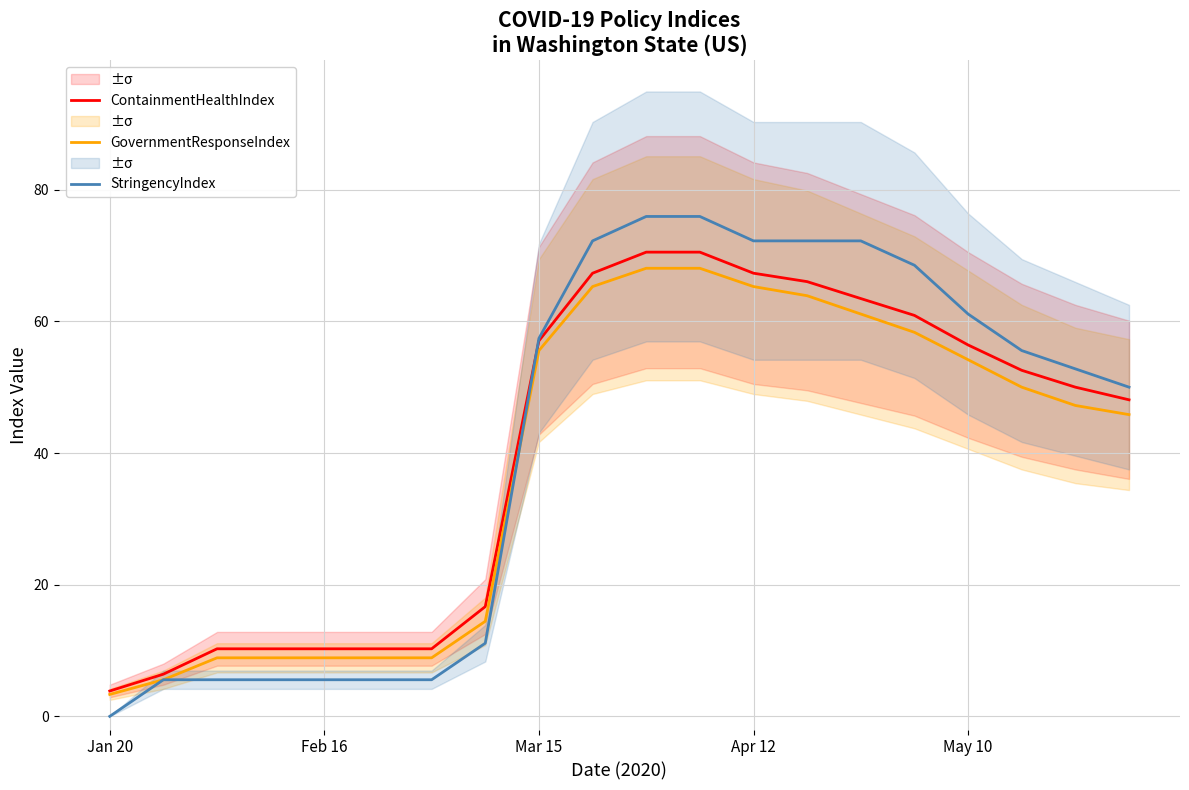

What is the highest value of the StringencyIndex series?

75.9